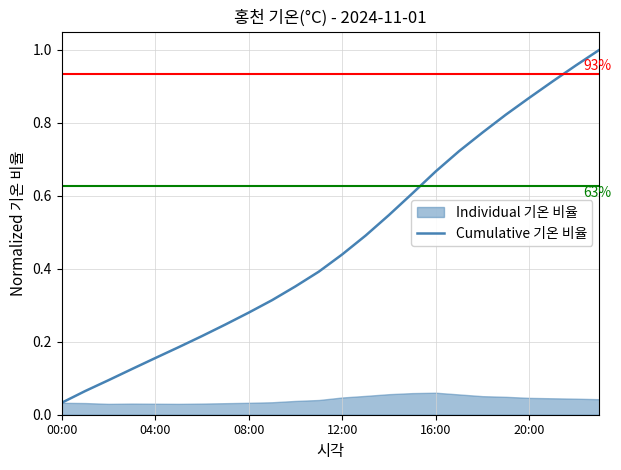

How many lines are shown in the chart?

1